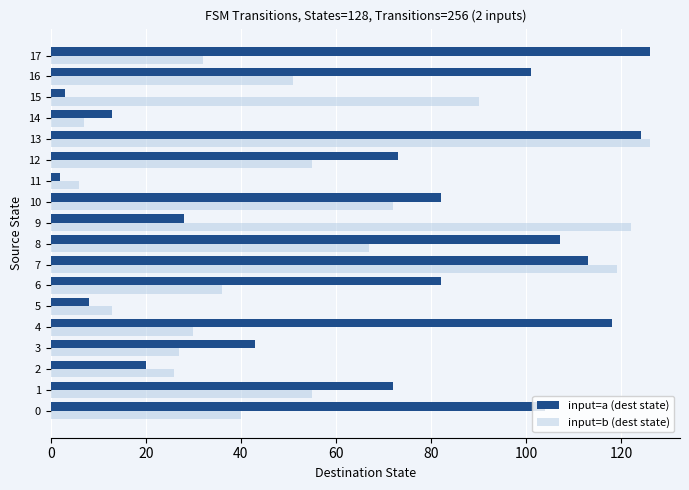

What are all the series names shown in the legend?

input=a (dest state), input=b (dest state)